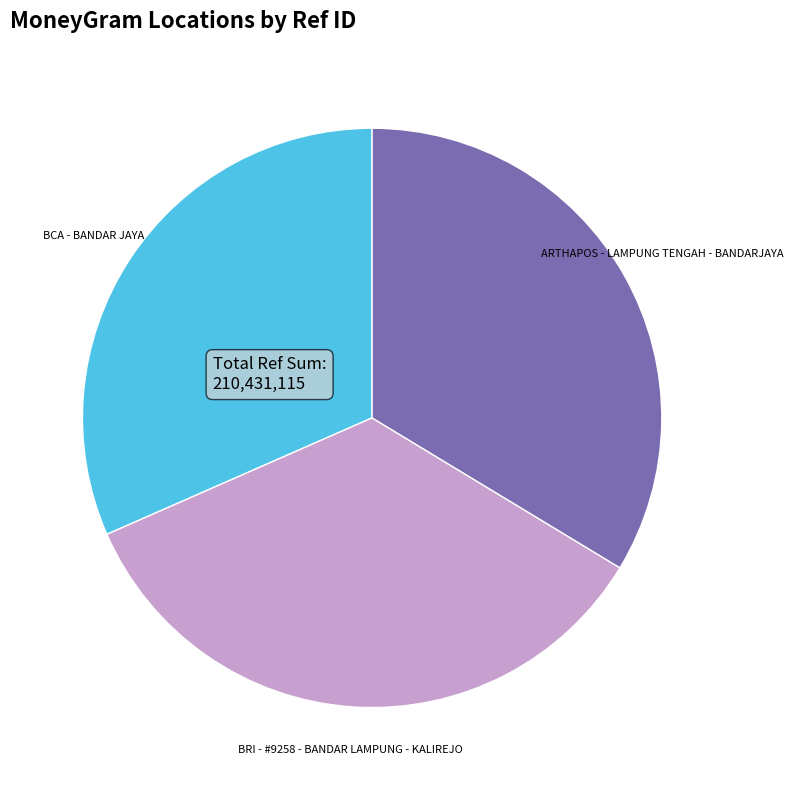

What is the largest slice in the pie chart?

BRI - #9258 - BANDAR LAMPUNG - KALIREJO